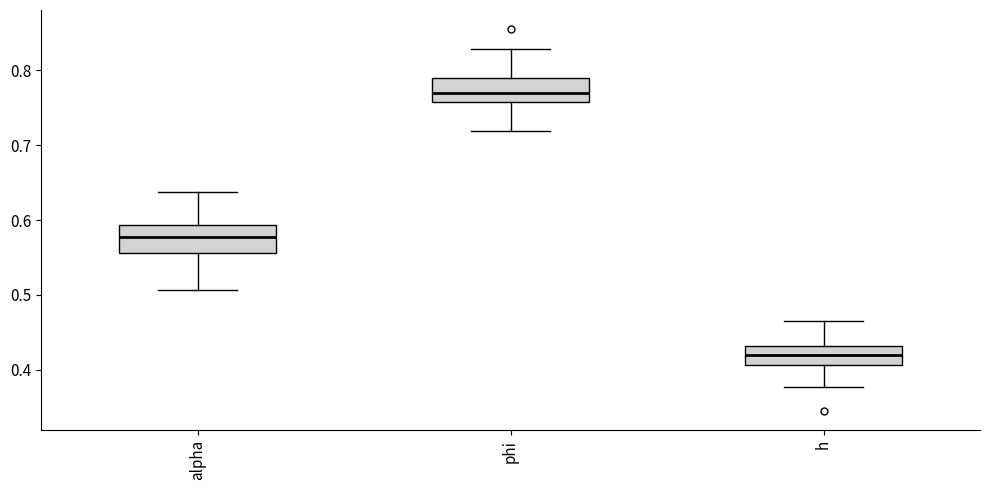

Where does the median line of the box for h sit on the y-axis? The values are not printed on the chart, so give them approximately, as read against the axis.

0.42